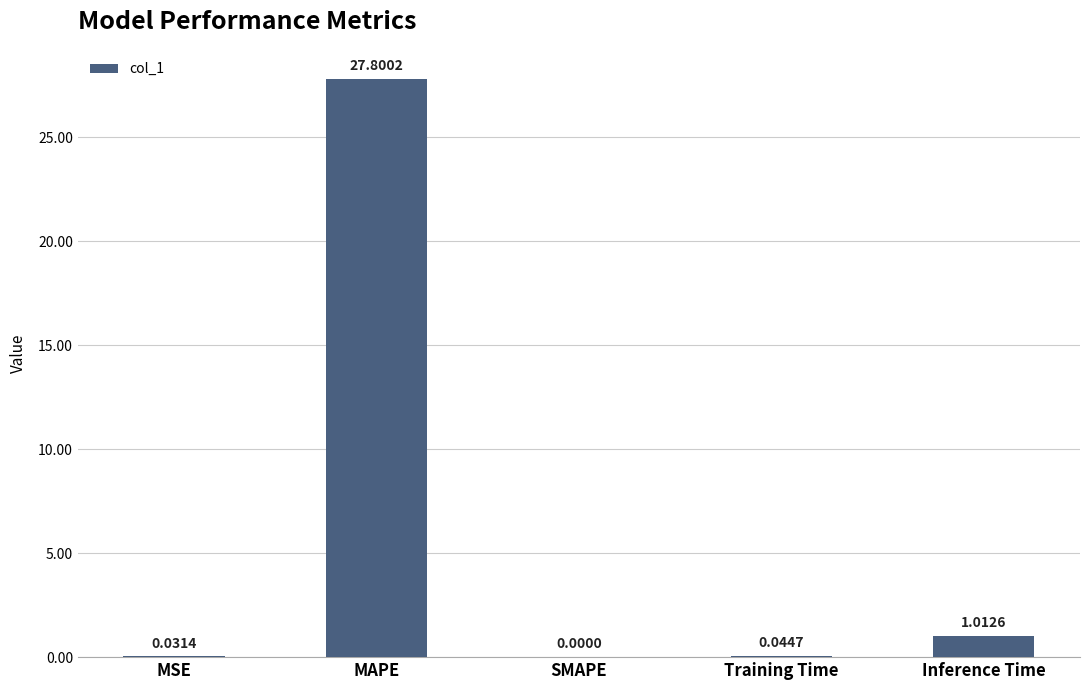

Does the chart contain stacked bars?

No